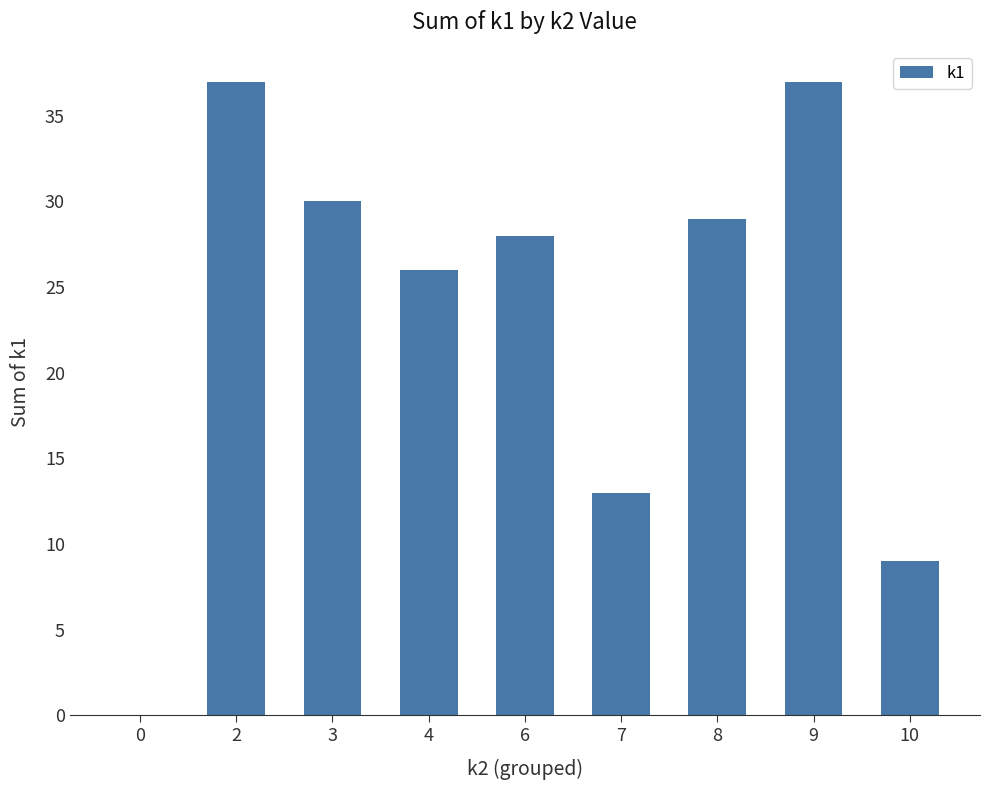

What is the change in value from 3 to 6?

-2